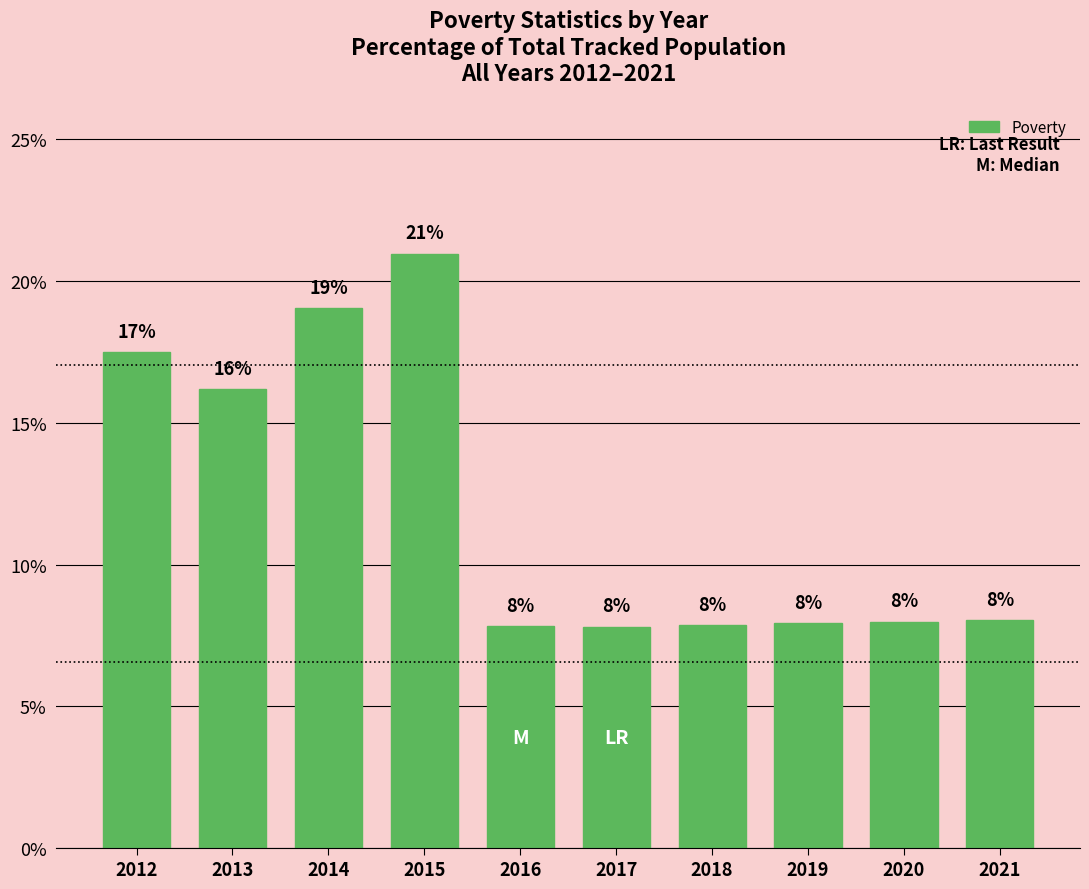

What is the sum of all values?

121.2